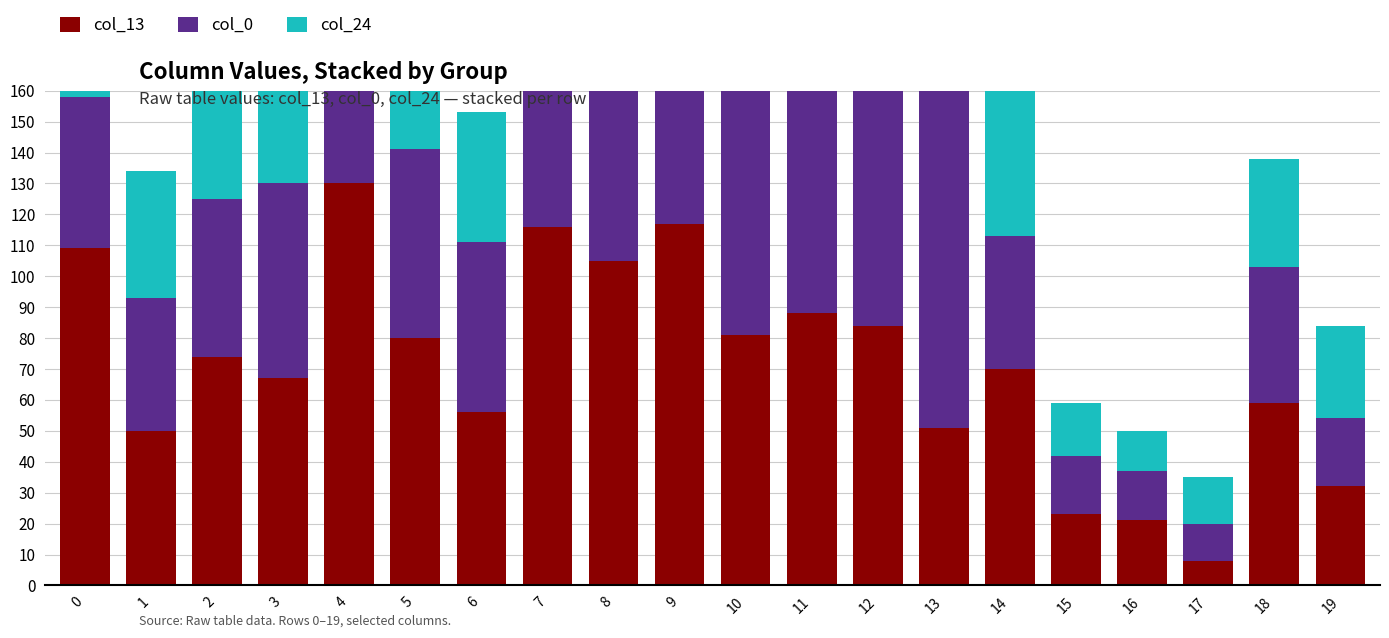

What is the value of the col_0 bar at the 19th from the left?

44